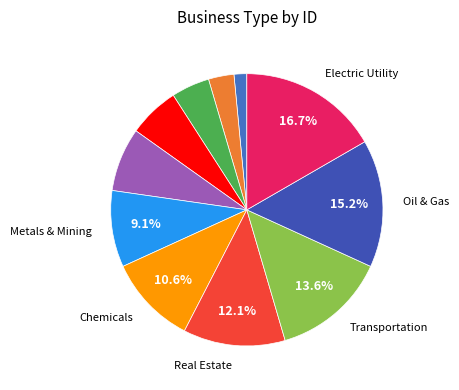

What is the largest slice in the pie chart?

Electric Utility